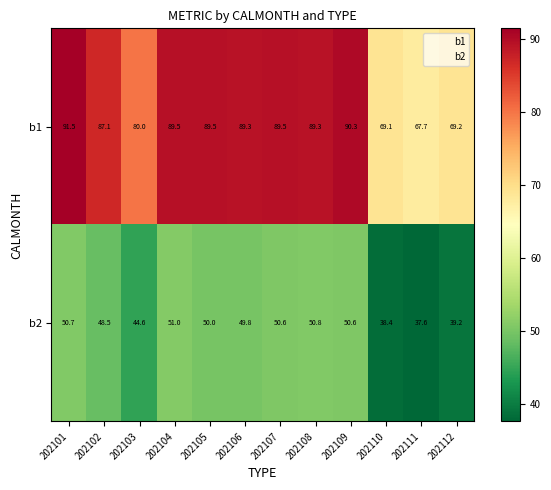

Which series has the widest spread of values?

b1